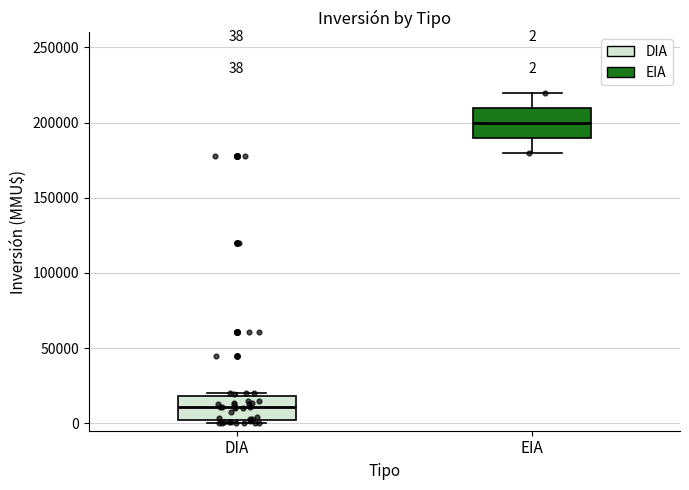

Which box has the highest median line?

EIA